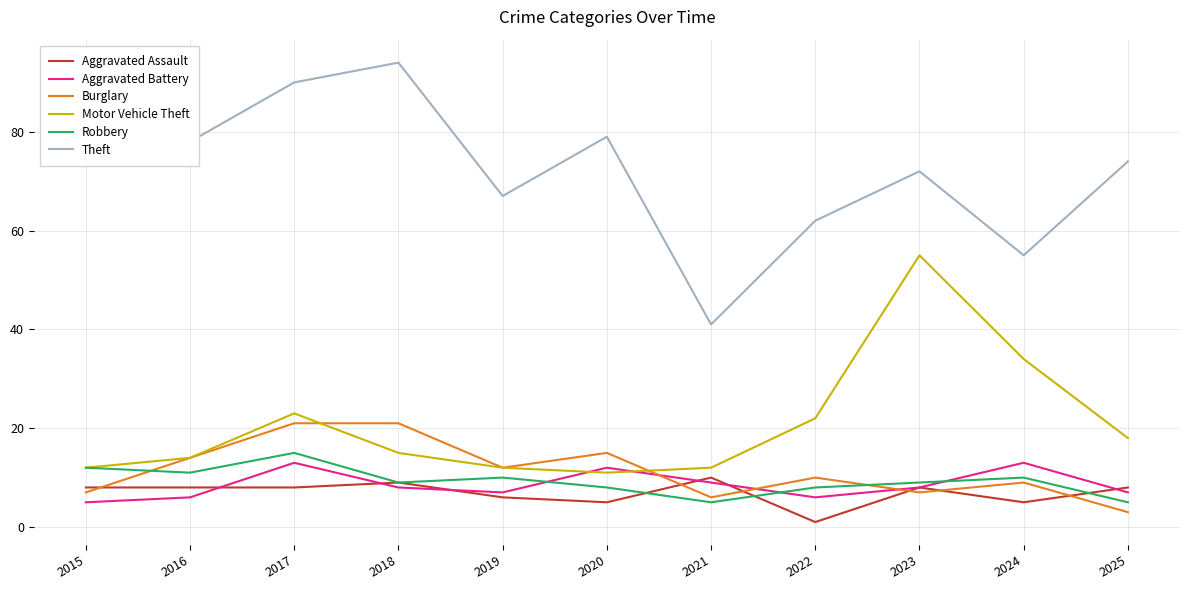

What are all the series names shown in the legend?

Aggravated Assault, Aggravated Battery, Burglary, Motor Vehicle Theft, Robbery, Theft